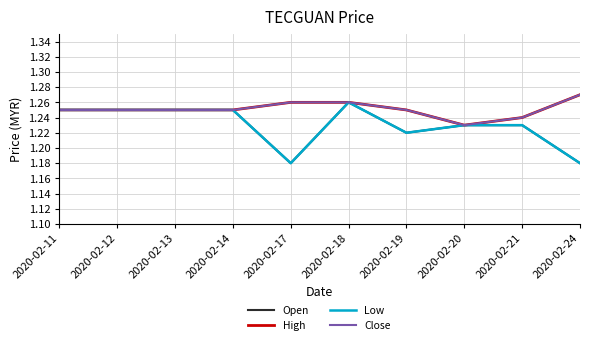

Does the chart have visible grid lines?

Yes